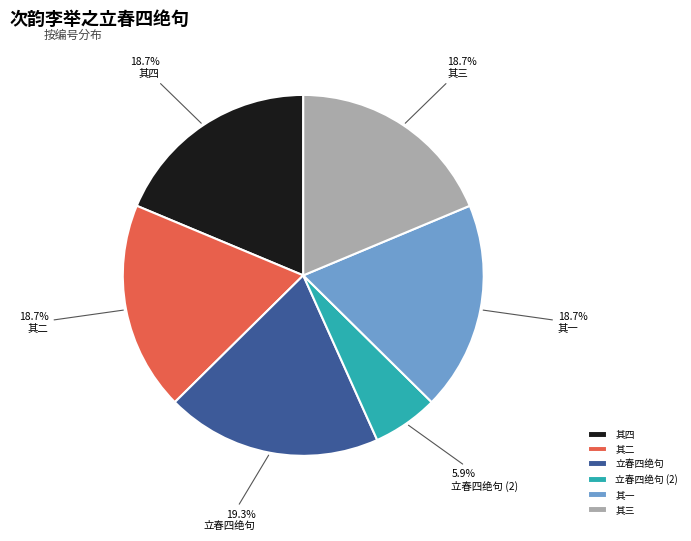

How much of the chart is everything except 立春四绝句 (2)?

94.1%